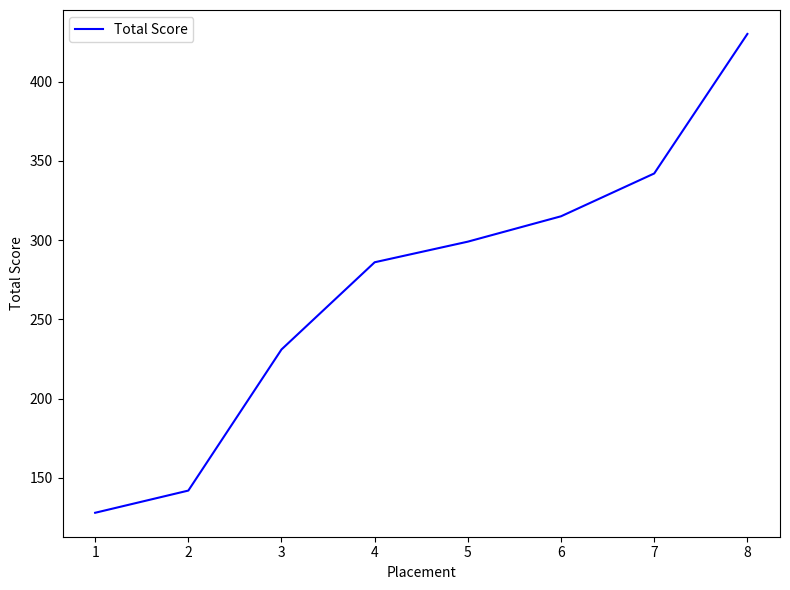

What is the approximate value at 5?

299